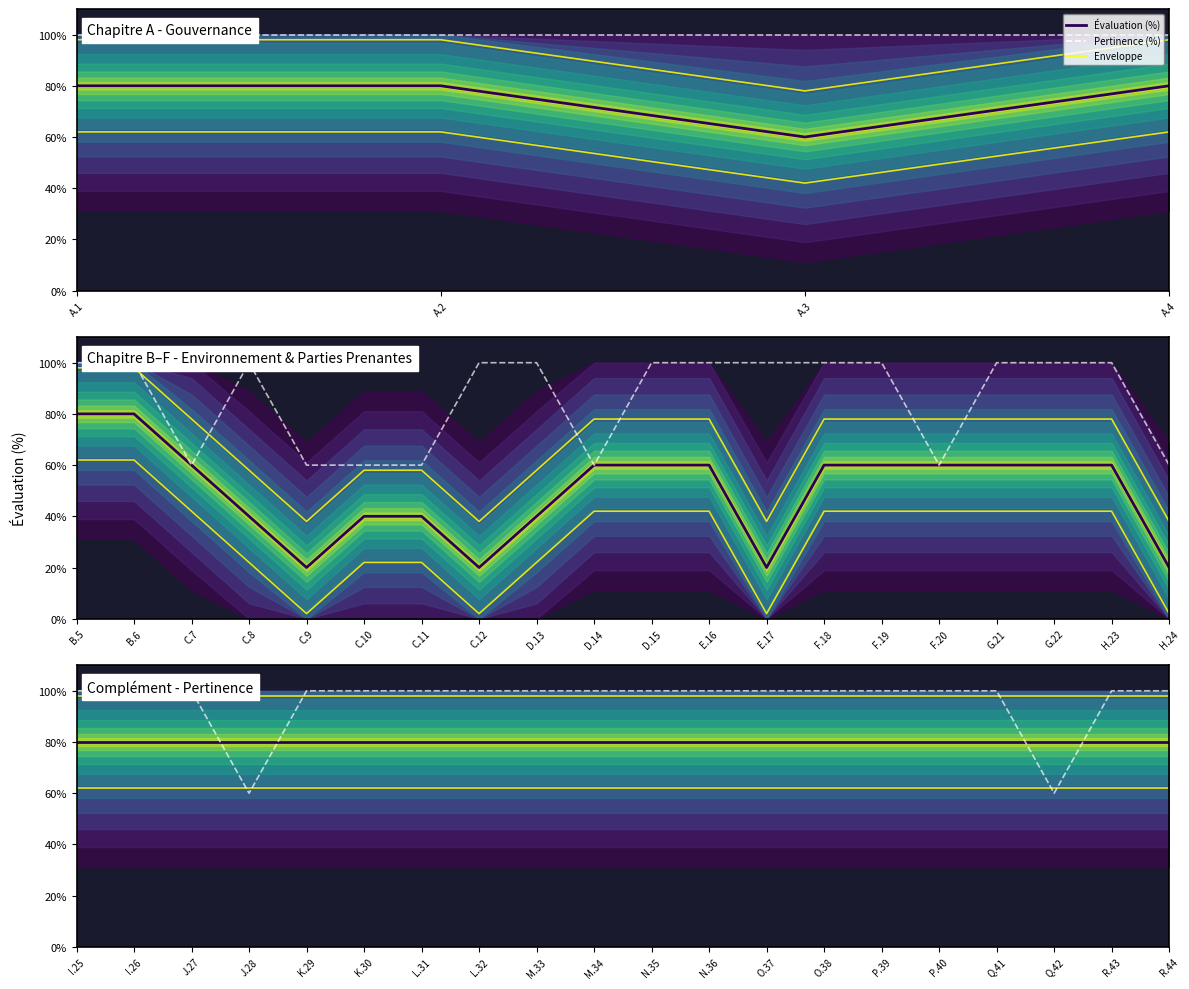

After their last crossing, which series has the higher values: Pertinence (%) or Évaluation (%)?

Pertinence (%)